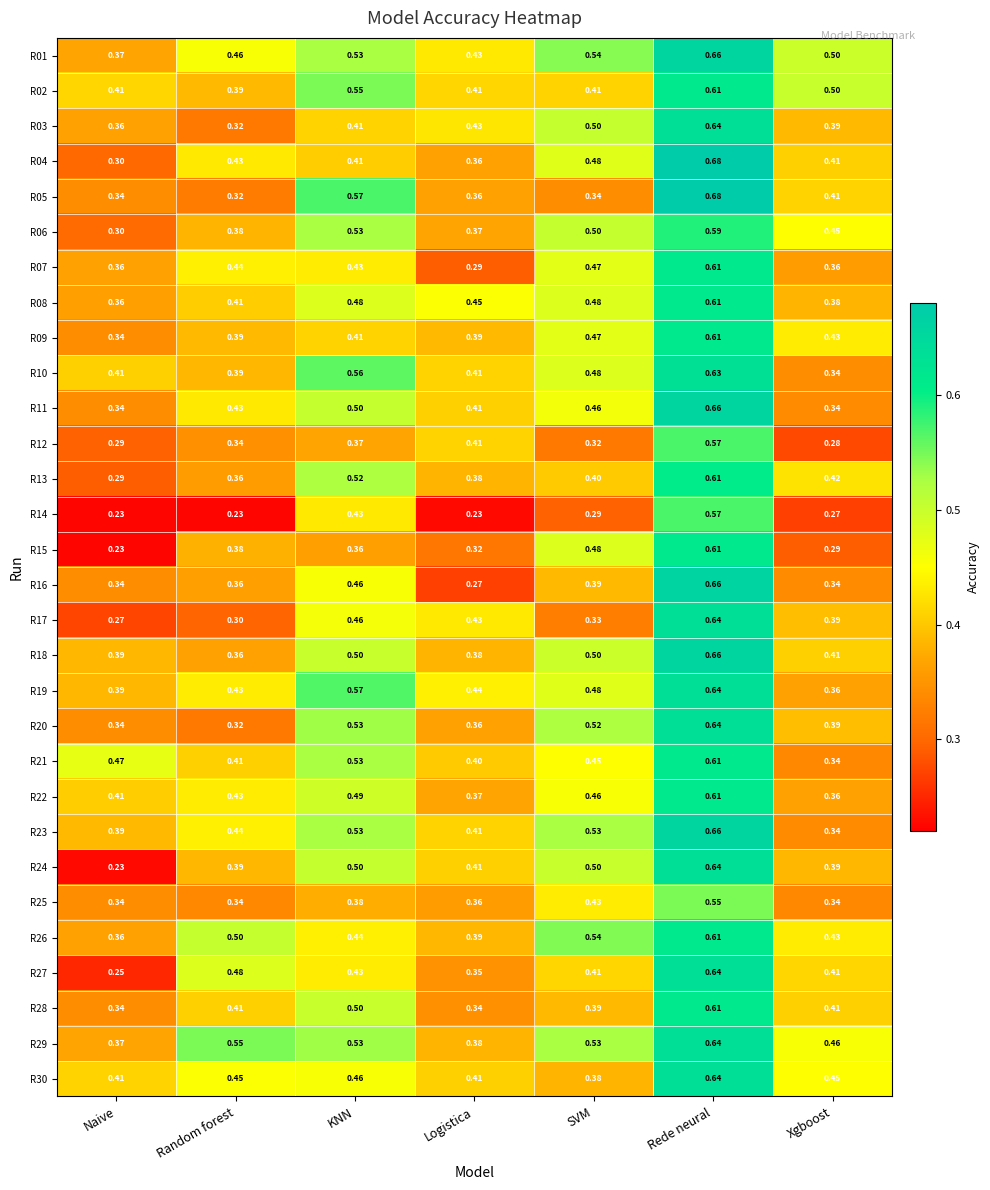

Which category has the lowest value in the R24 series?

Naive